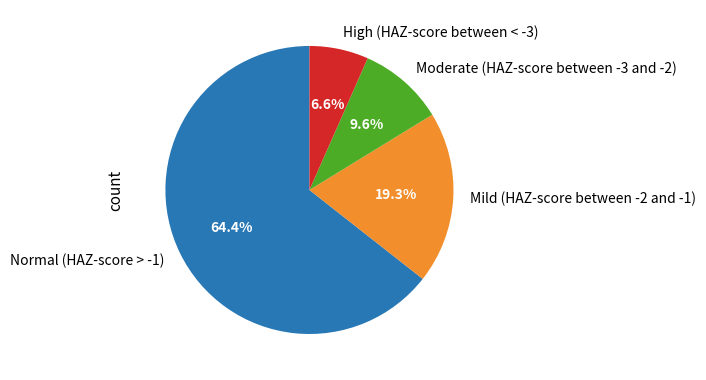

Is it true that Normal (HAZ-score > -1) is 52% of the pie?

False